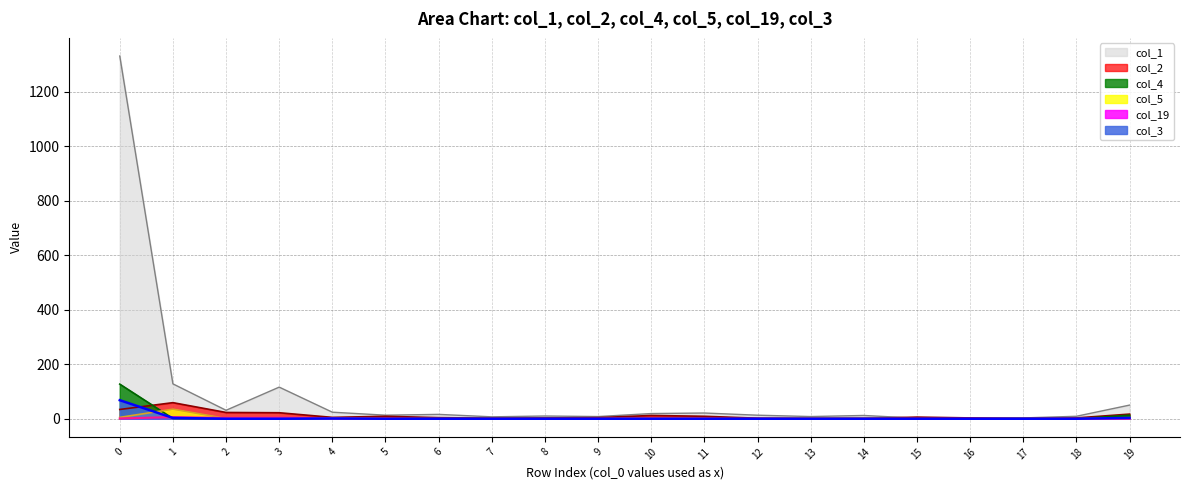

True or false: col_4 has a value of 7 at 19.

False